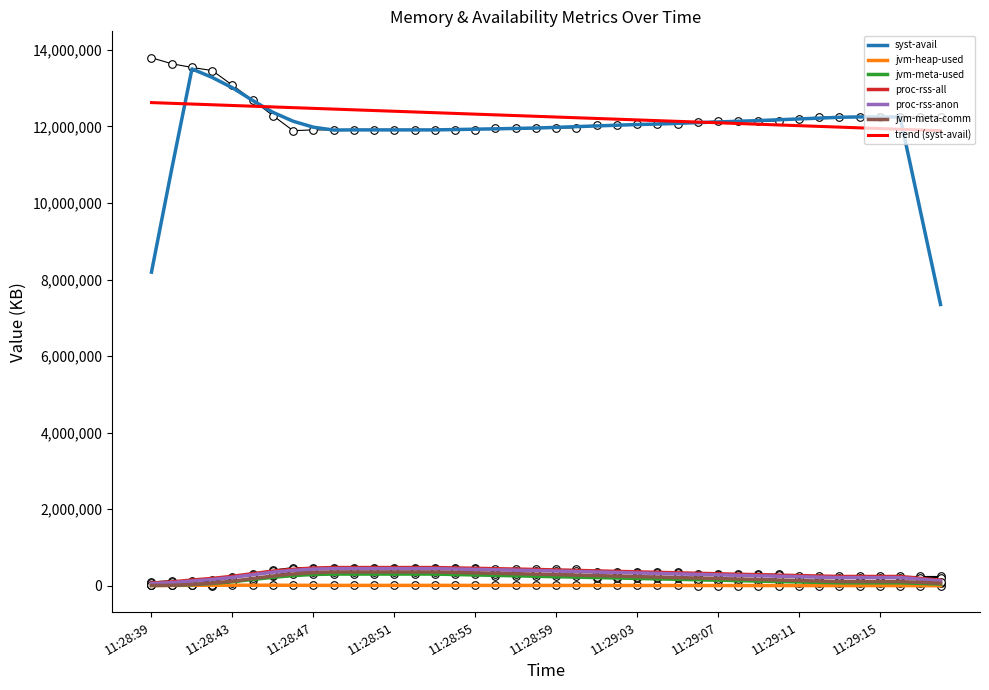

True or false: jvm-meta-comm and trend (syst-avail) cross at least once.

False